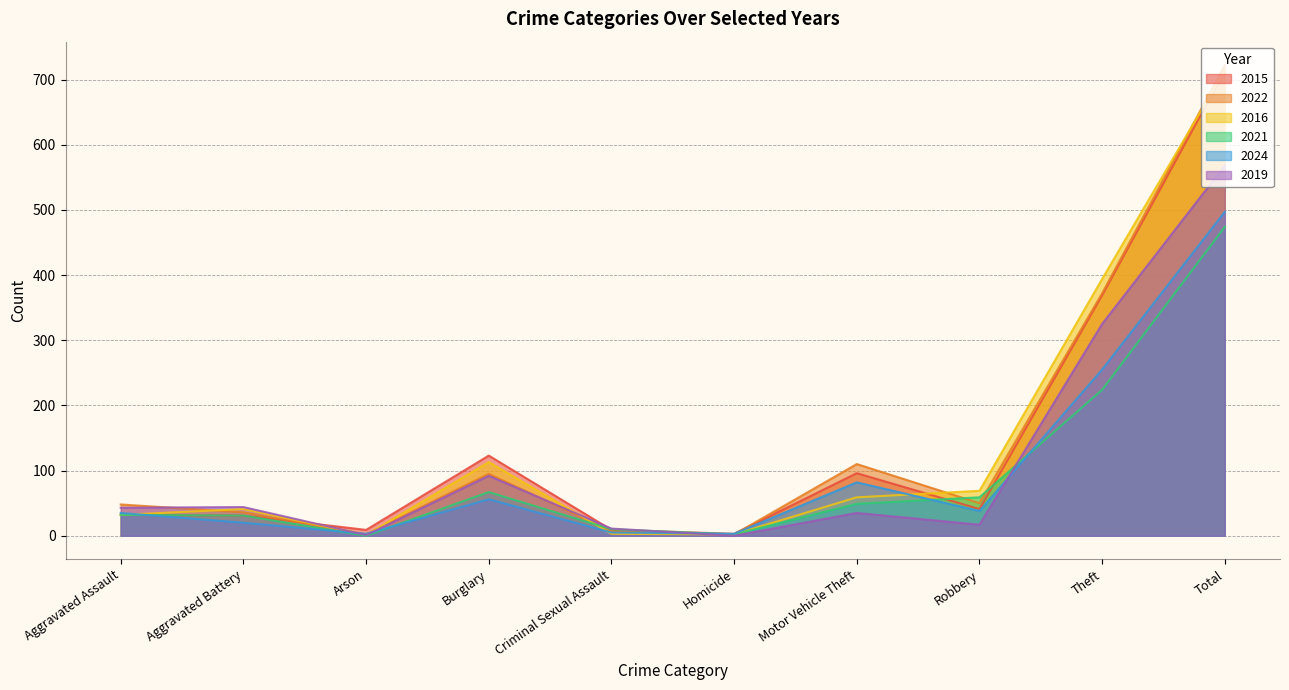

Between Motor Vehicle Theft and Robbery, which series saw the biggest shift?

2022